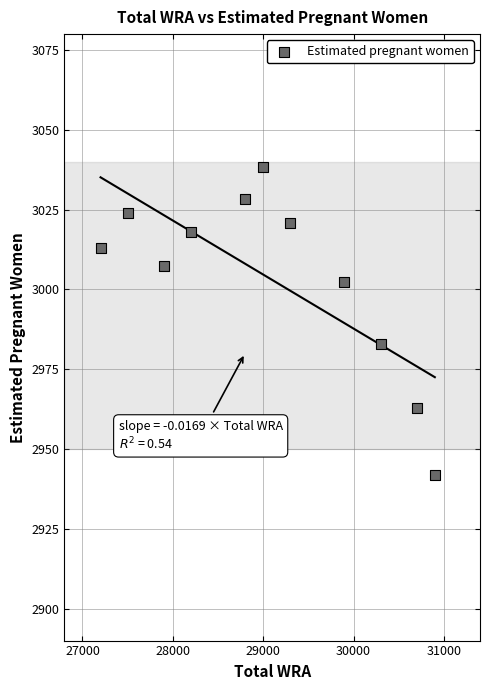

What is the average X value?

29063.6